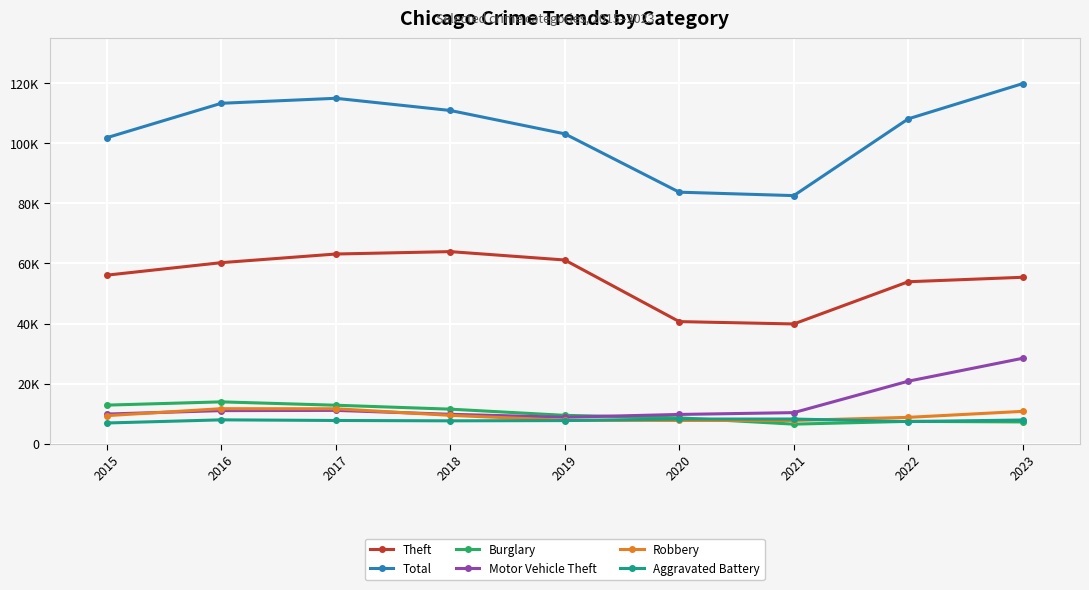

True or false: Theft and Burglary cross at least once.

False